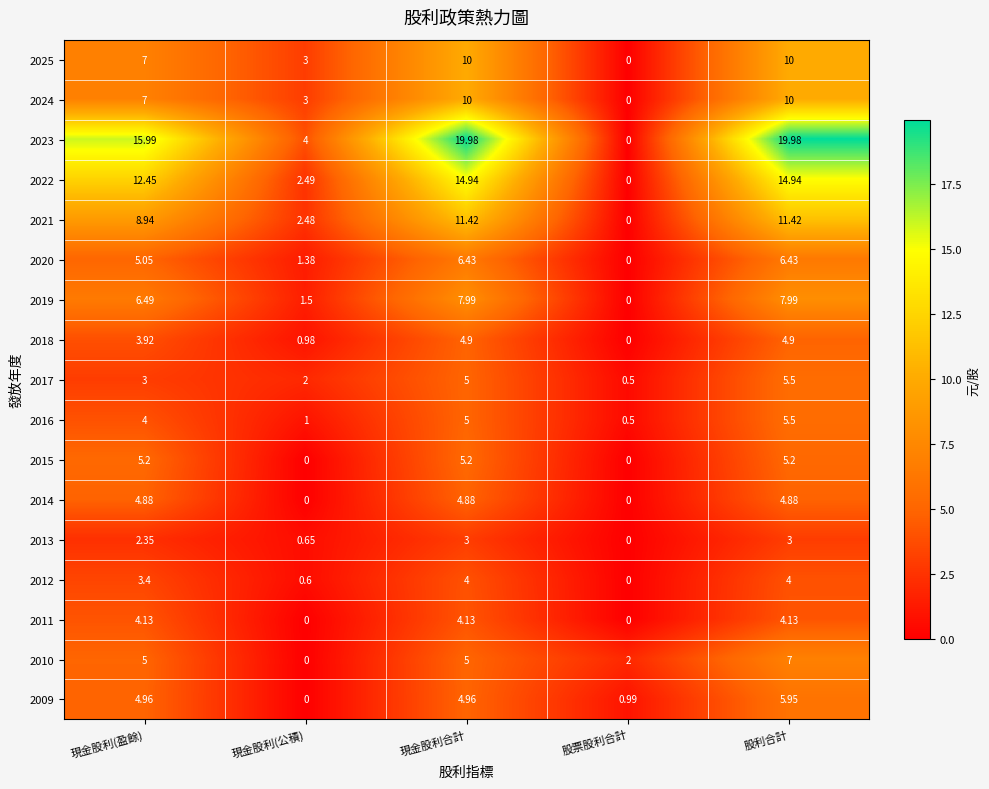

List the labels in order of 2017 value, largest first.

股利合計, 現金股利合計, 現金股利(盈餘), 現金股利(公積), 股票股利合計